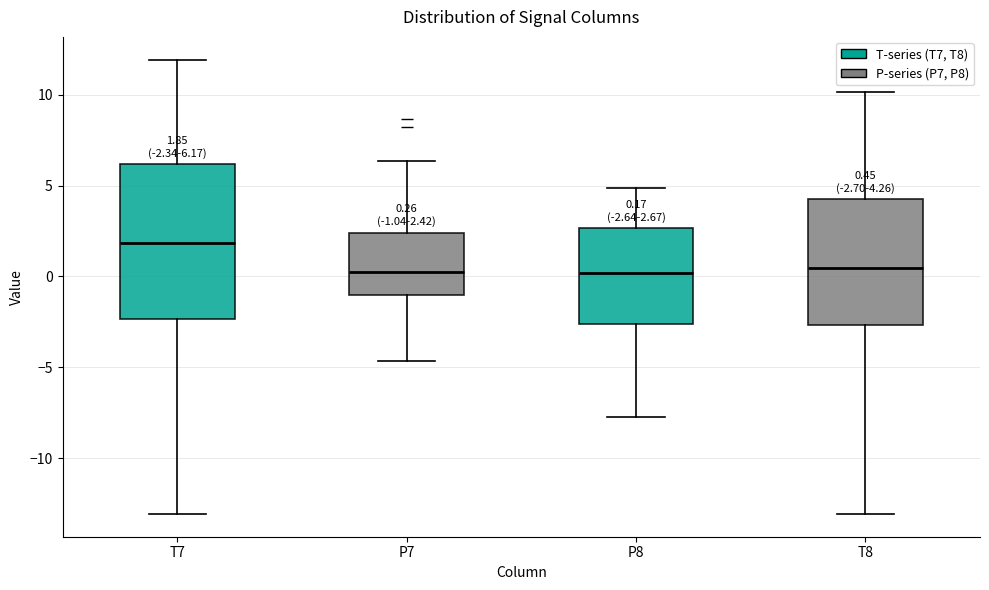

Comparing the boxes themselves (not the whiskers), which one is the tallest?

T7